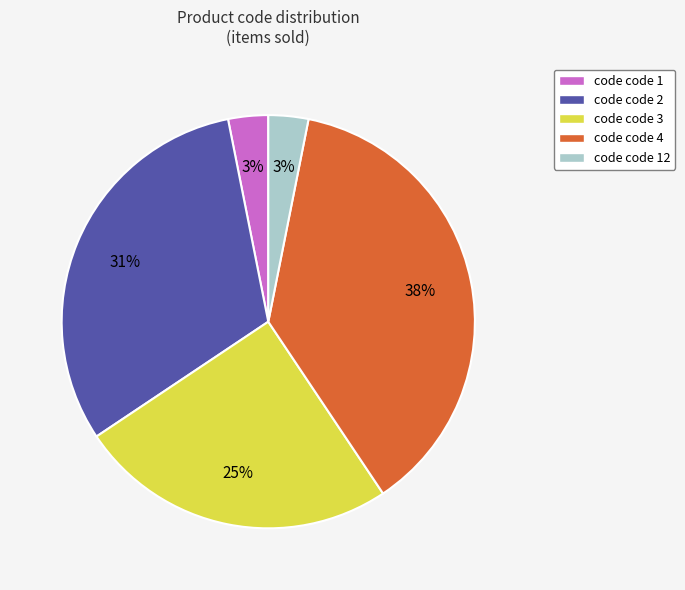

Which has a higher value, code code 3 or code code 12?

code code 3